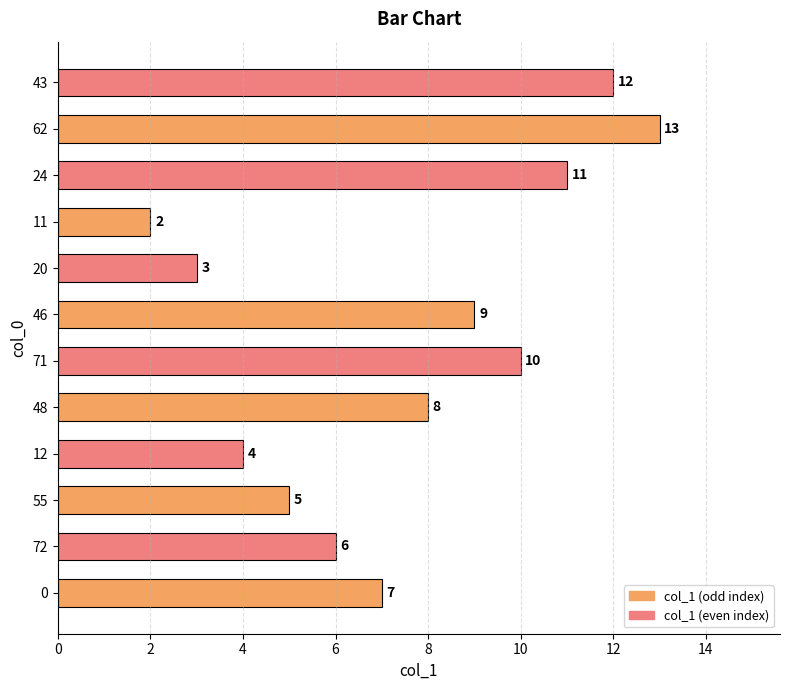

What is the greatest value displayed?

13